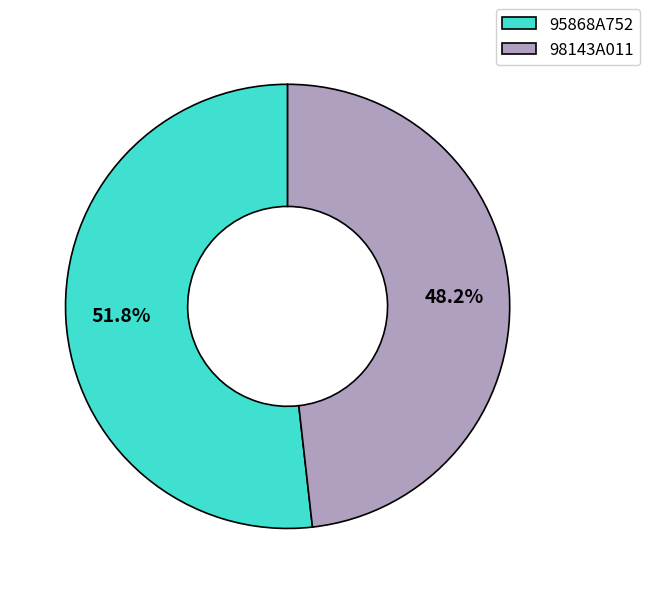

Which slice represents more than half of the pie?

95868A752